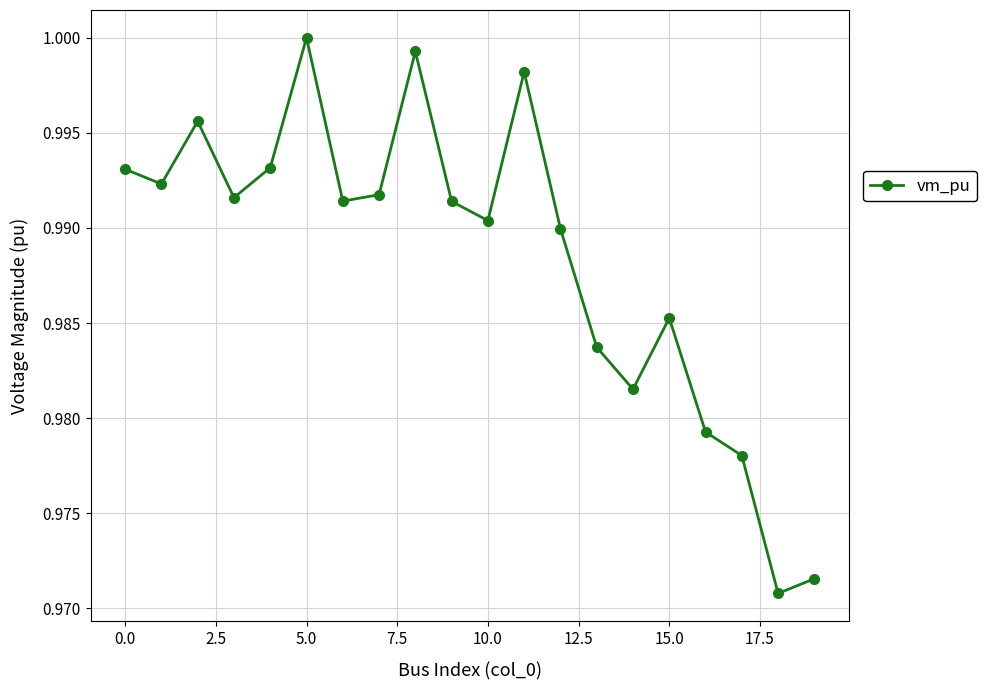

How many points are higher than both their immediate neighbors (excluding endpoints)?

5